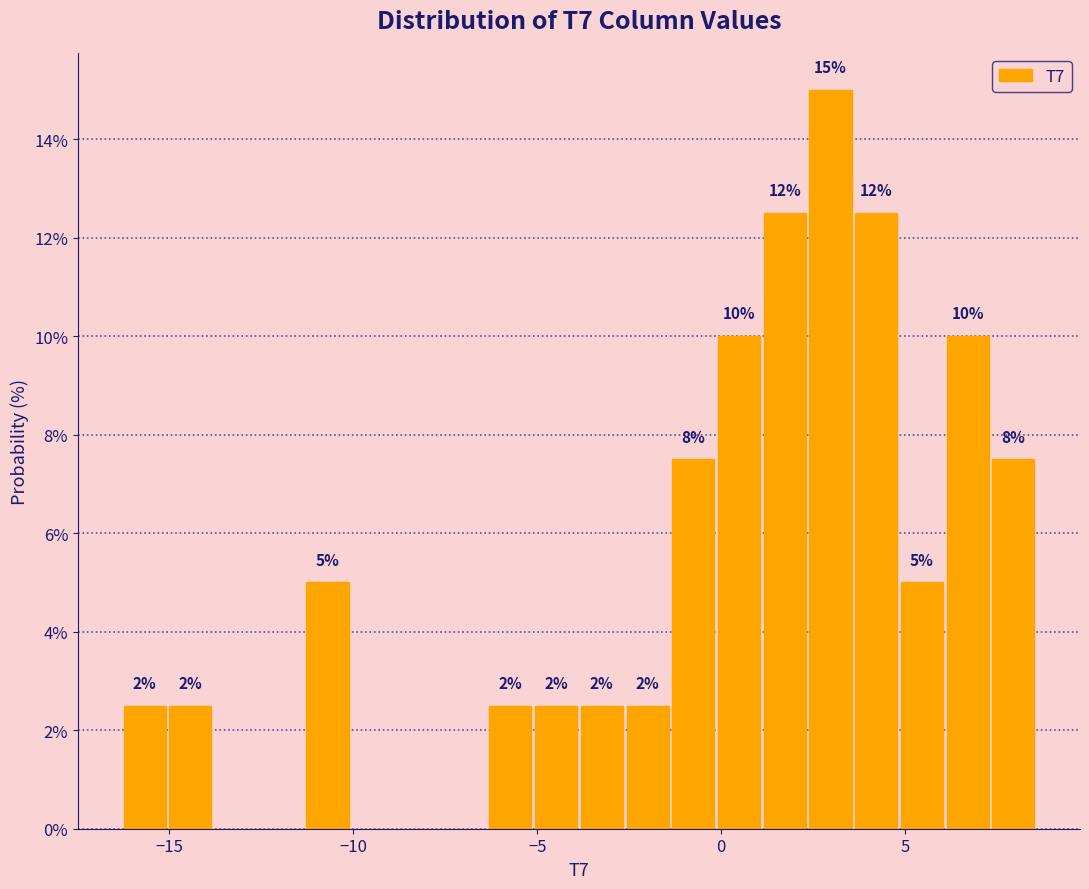

Around what value on the x-axis is the tallest bar? Give the approximate position of its centre, as read against the axis.

3.0